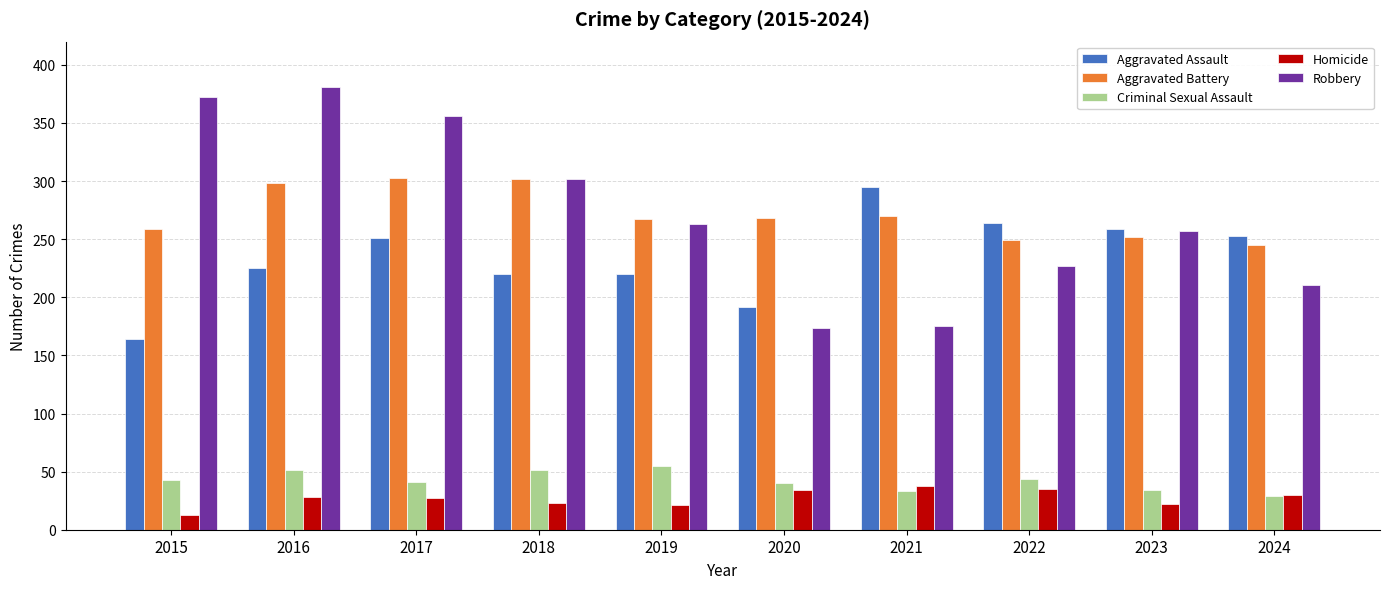

What is the difference between the highest and lowest values at 2015?

359